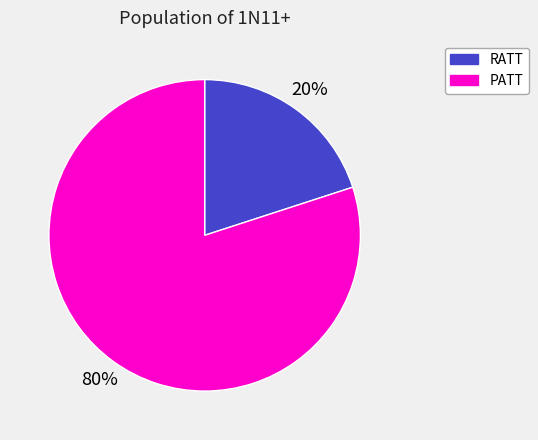

To the nearest percent, what percentage of the pie is PATT?

80%